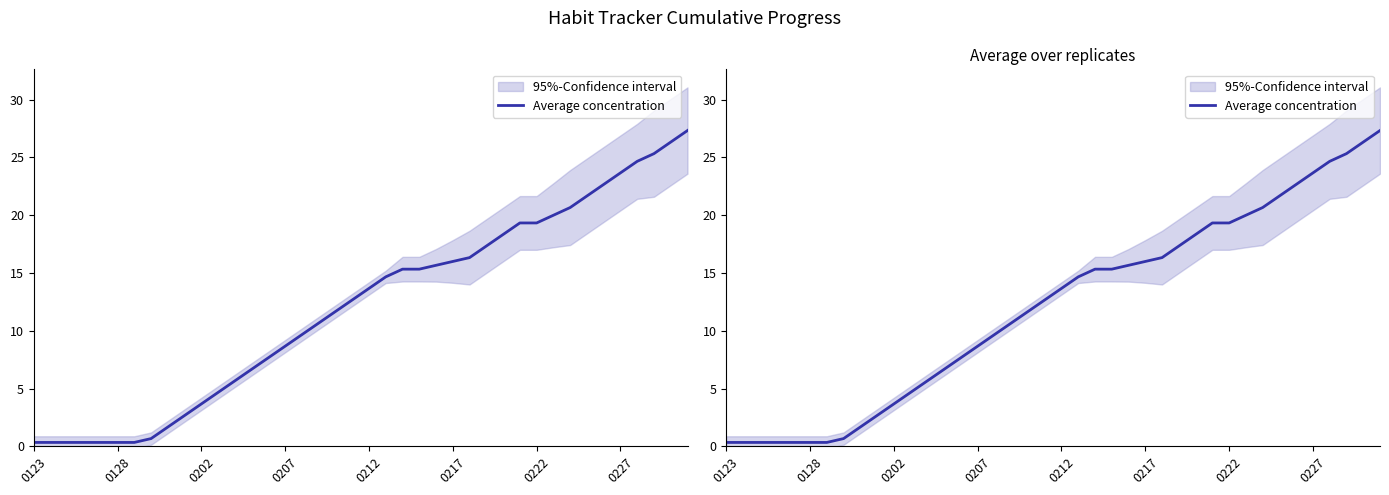

Reading left to right, extract all data points from this chart.

0.3	0.3	0.3	0.3	0.3	0.3	0.3	0.7	1.7	2.7	3.7	4.7	5.7	6.7	7.7	8.7	9.7	10.7	11.7	12.7	13.7	14.7	15.3	15.3	15.7	16.0	16.3	17.3	18.3	19.3	19.3	20.0	20.7	21.7	22.7	23.7	24.7	25.3	26.3	27.3